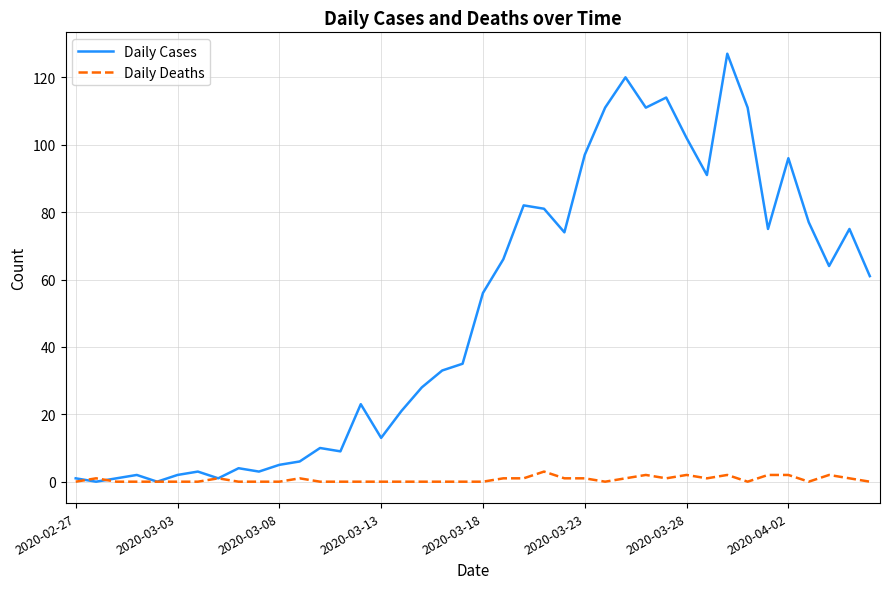

Which series has the largest range (max minus min)?

Daily Cases